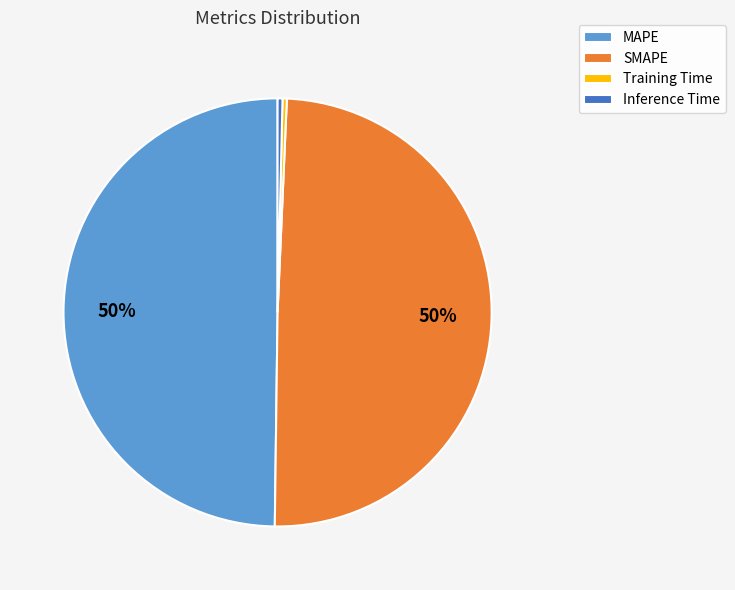

To the nearest percent, what percentage of the pie is MAPE?

50%